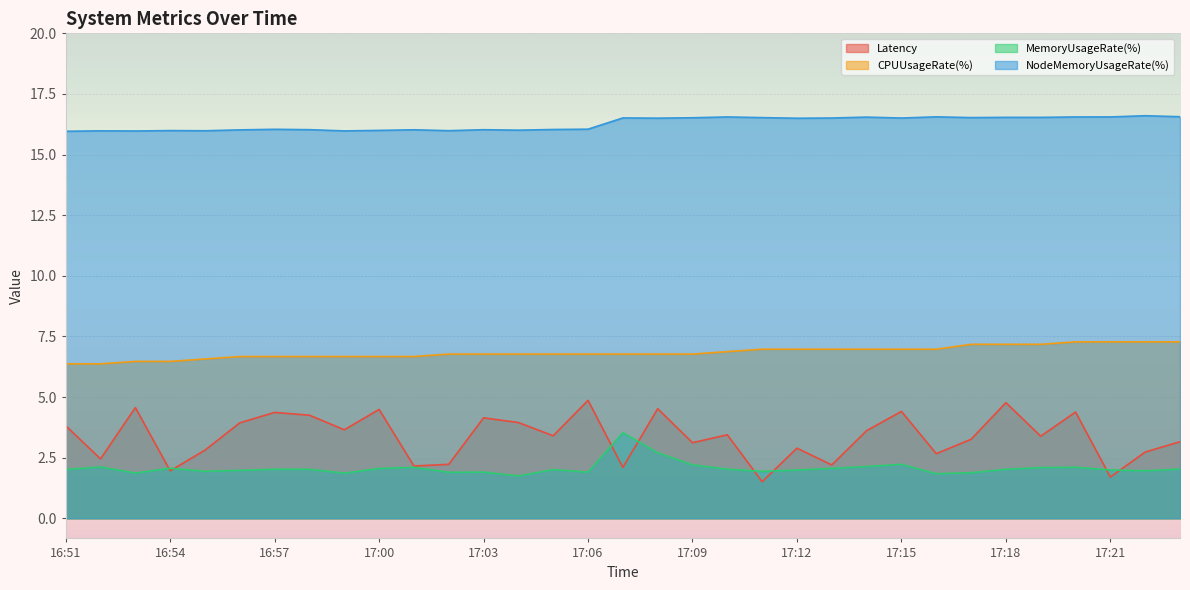

The MemoryUsageRate(%) series shows 3.4 at 17:19. True or false?

False